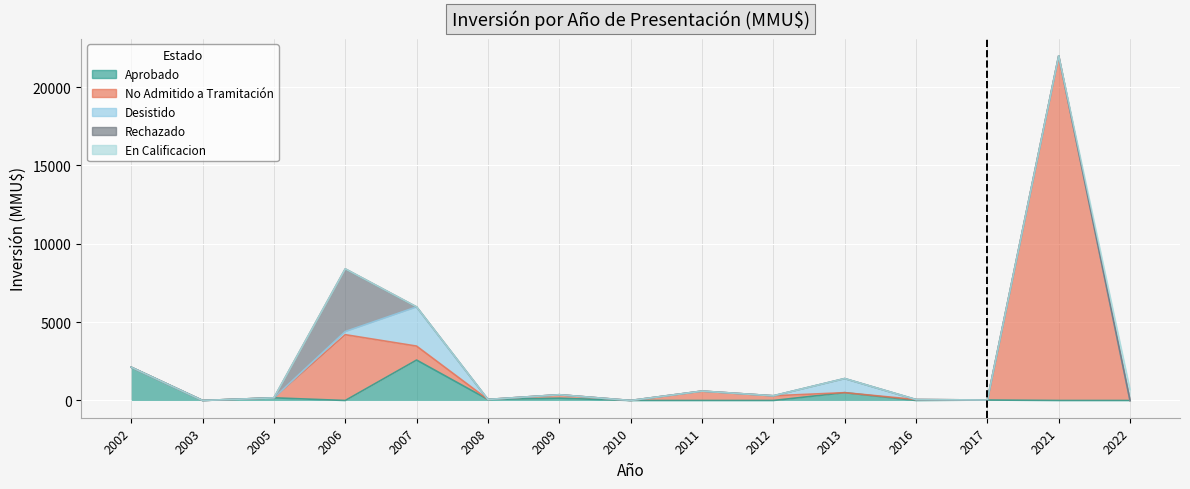

At which label does Aprobado reach its minimum?

2003